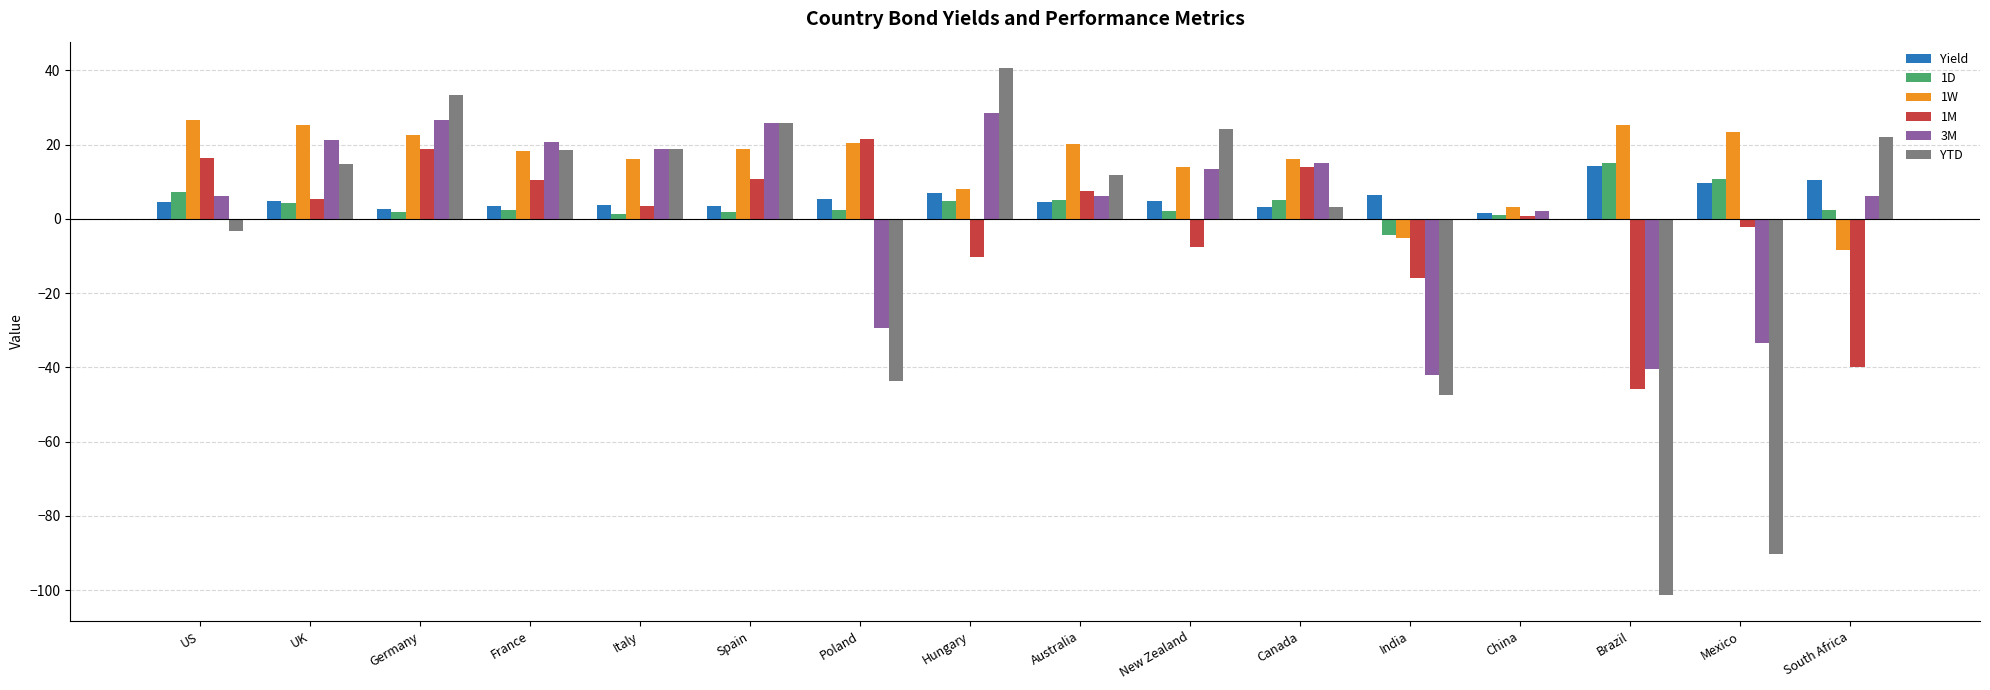

The value of 1M at Australia is 7.5. True or false?

True